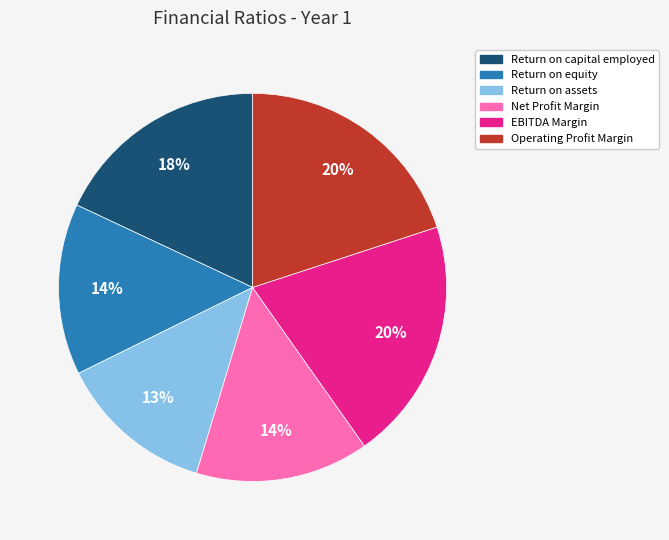

To the nearest percent, what is the difference between the largest and smallest slice percentages?

7%